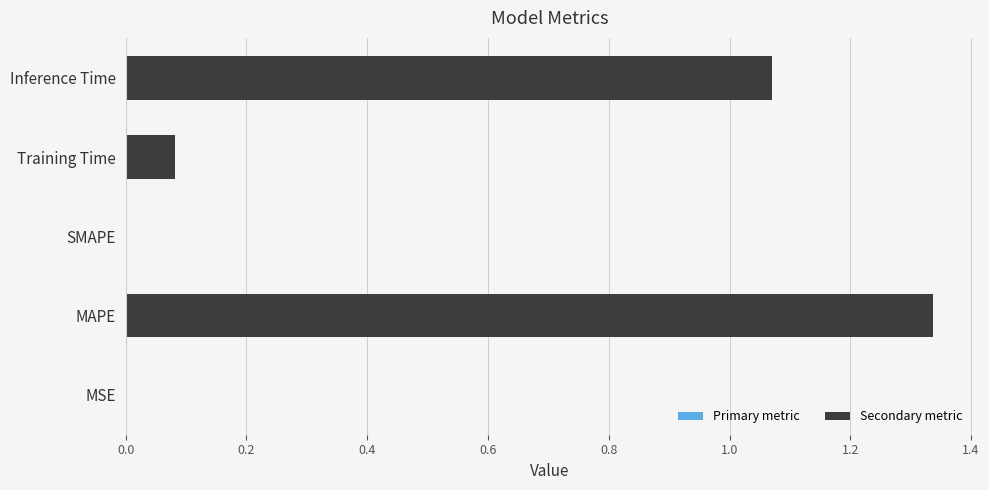

Which label corresponds to the largest value in the chart?

MAPE